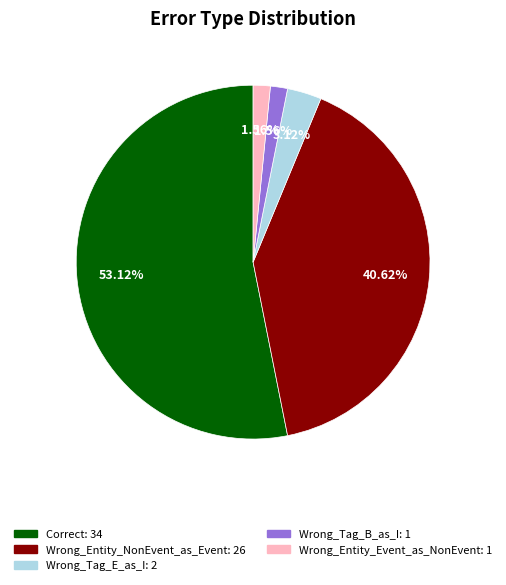

Which category has the biggest portion of the pie?

Correct